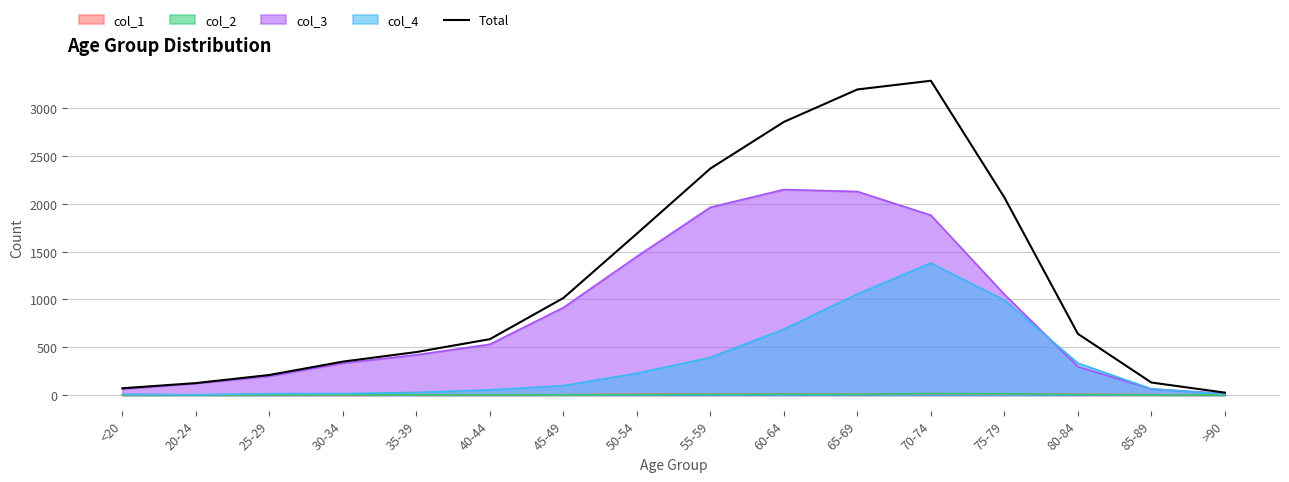

Reading left to right, extract all data points from this chart.

<20=70	20-24=124	25-29=209	30-34=349	35-39=449	40-44=584	45-49=1015	50-54=1689	55-59=2371	60-64=2859	65-69=3199	70-74=3290	75-79=2068	80-84=640	85-89=130	>90=24